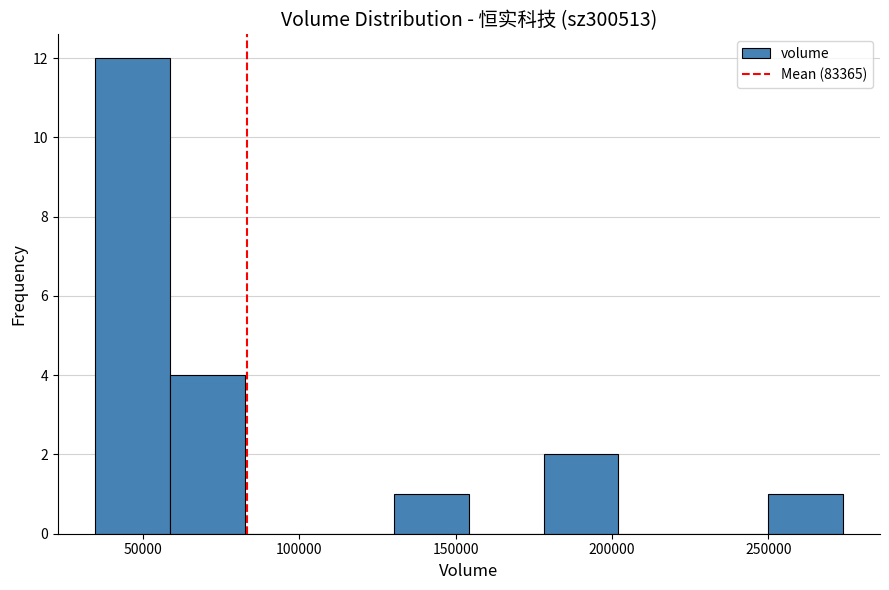

Which range on the x-axis has the tallest bar?

35000 to 60000